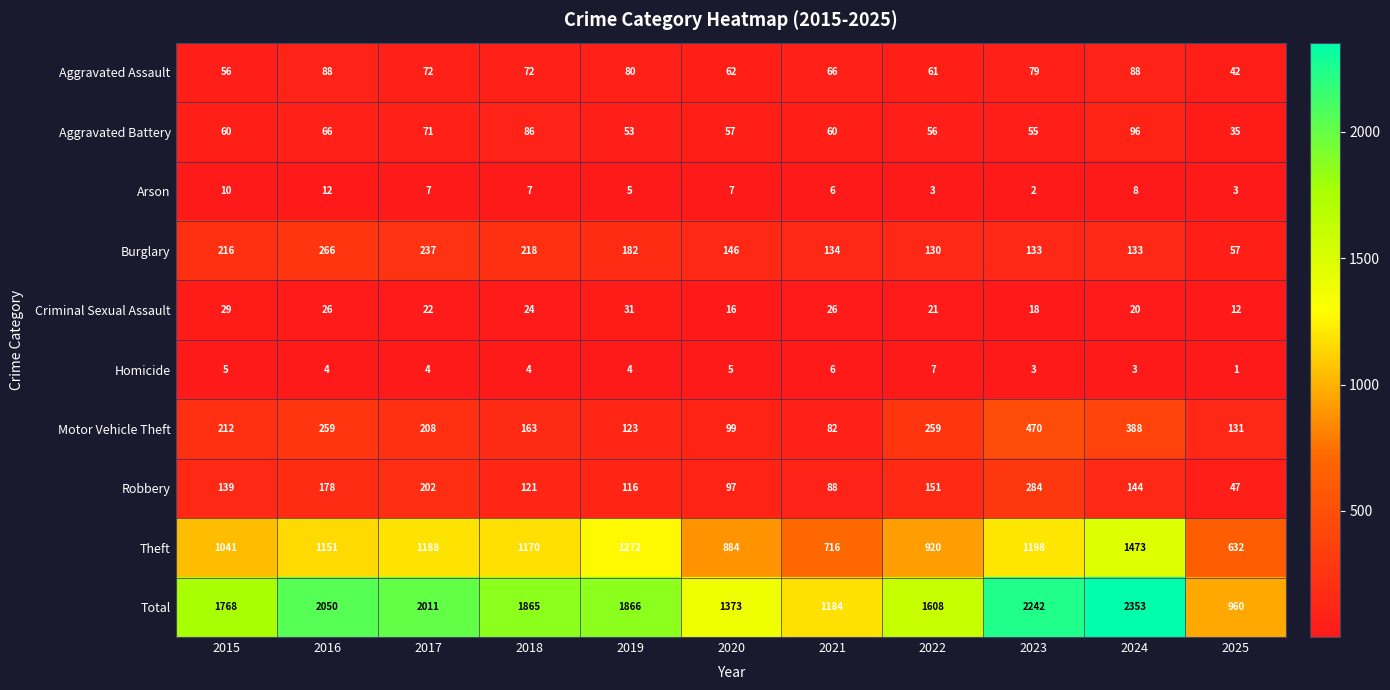

Rank the series by their maximum value, from lowest to highest.

Homicide, Arson, Criminal Sexual Assault, Aggravated Assault, Aggravated Battery, Burglary, Robbery, Motor Vehicle Theft, Theft, Total